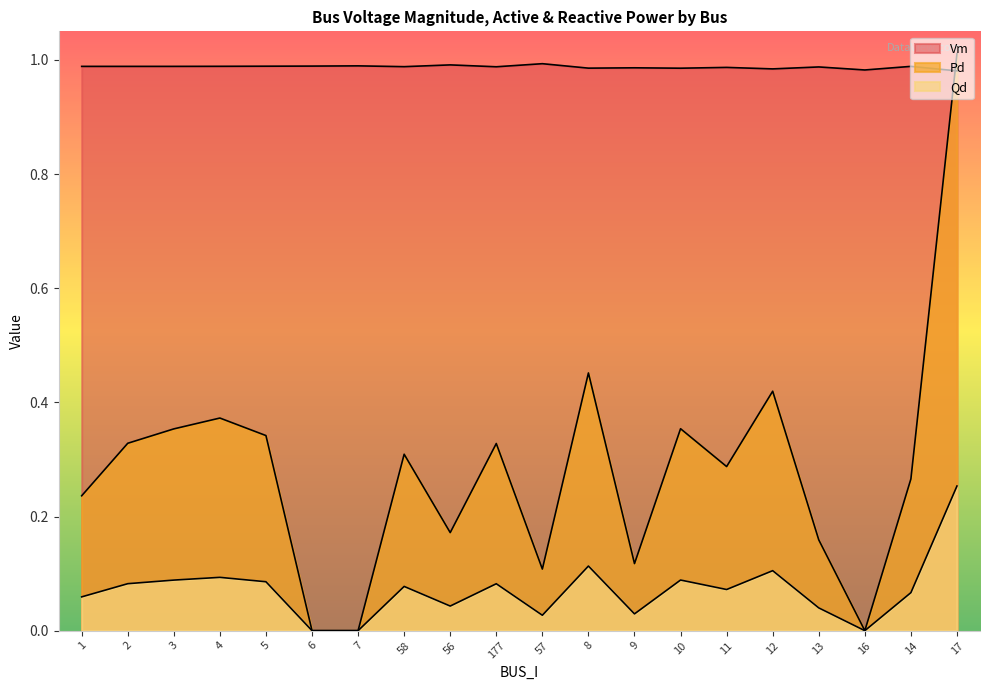

At which category does Qd reach its first local valley?

56